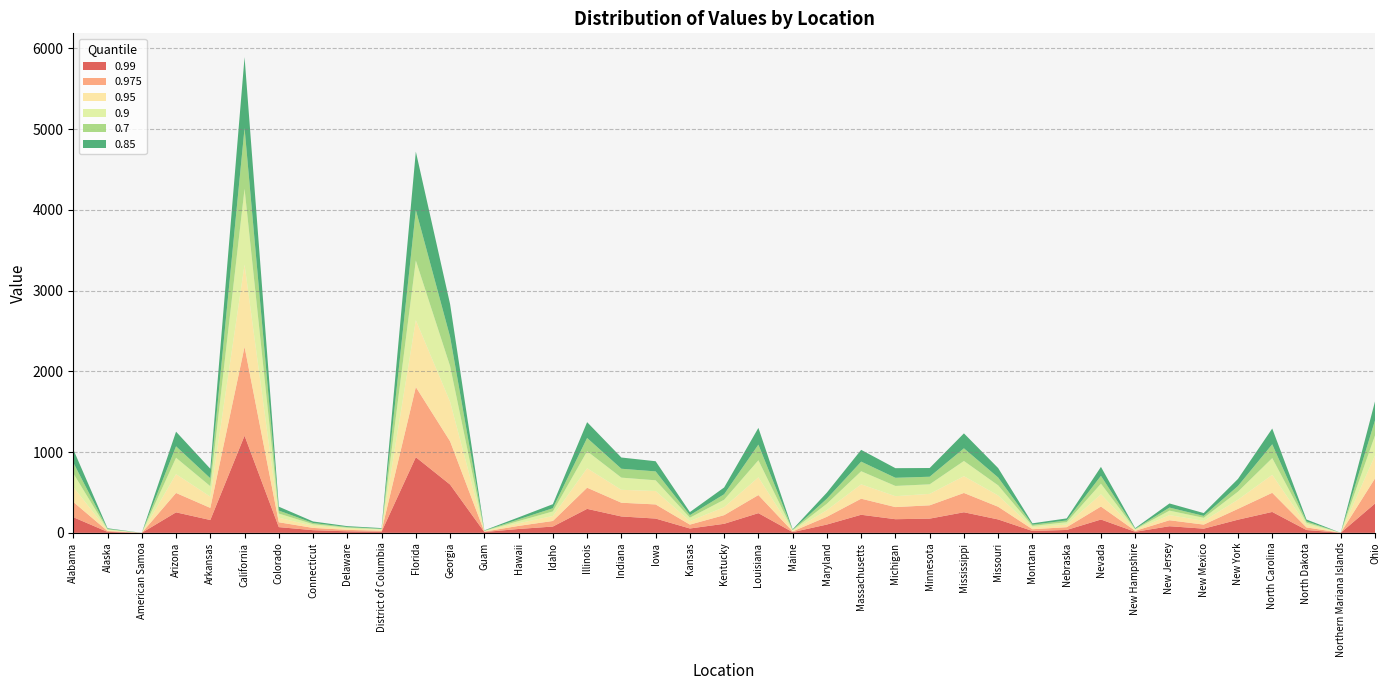

Reading left to right, what are all the values shown in this chart?

0.99: Alabama=194	Alaska=12	American Samoa=0	Arizona=254	Arkansas=159	California=1203	Colorado=71	Connecticut=33	Delaware=19	District of Columbia=14	Florida=937	Georgia=598	Guam=10	Hawaii=48	Idaho=78	Illinois=297	Indiana=203	Iowa=177	Kansas=54	Kentucky=112	Louisiana=244	Maine=9	Maryland=103	Massachusetts=224	Michigan=169	Minnesota=176	Mississippi=255	Missouri=166	Montana=23	Nebraska=36	Nevada=165	New Hampshire=13	New Jersey=82	New Mexico=52	New York=163	North Carolina=259	North Dakota=35	Northern Mariana Islands=1	Ohio=363
0.975: Alabama=189	Alaska=11	American Samoa=0	Arizona=240	Arkansas=150	California=1101	Colorado=60	Connecticut=28	Delaware=18	District of Columbia=12	Florida=869	Georgia=536	Guam=5	Hawaii=38	Idaho=69	Illinois=262	Indiana=170	Iowa=175	Kansas=48	Kentucky=107	Louisiana=224	Maine=9	Maryland=96	Massachusetts=199	Michigan=150	Minnesota=165	Mississippi=239	Missouri=157	Montana=22	Nebraska=34	Nevada=161	New Hampshire=12	New Jersey=74	New Mexico=50	New York=134	North Carolina=237	North Dakota=32	Northern Mariana Islands=0	Ohio=311
0.95: Alabama=185	Alaska=10	American Samoa=0	Arizona=233	Arkansas=140	California=1018	Colorado=57	Connecticut=25	Delaware=15	District of Columbia=11	Florida=828	Georgia=490	Guam=5	Hawaii=33	Idaho=62	Illinois=241	Indiana=160	Iowa=166	Kansas=44	Kentucky=99	Louisiana=220	Maine=8	Maryland=83	Massachusetts=178	Michigan=135	Minnesota=142	Mississippi=208	Missouri=140	Montana=21	Nebraska=33	Nevada=152	New Hampshire=11	New Jersey=64	New Mexico=46	New York=114	North Carolina=223	North Dakota=31	Northern Mariana Islands=0	Ohio=284
0.9: Alabama=169	Alaska=9	American Samoa=0	Arizona=203	Arkansas=129	California=939	Colorado=51	Connecticut=21	Delaware=12	District of Columbia=9	Florida=739	Georgia=441	Guam=4	Hawaii=27	Idaho=56	Illinois=211	Indiana=151	Iowa=133	Kansas=42	Kentucky=92	Louisiana=211	Maine=7	Maryland=79	Massachusetts=162	Michigan=127	Minnesota=118	Mississippi=188	Missouri=125	Montana=20	Nebraska=29	Nevada=131	New Hampshire=9	New Jersey=55	New Mexico=38	New York=99	North Carolina=207	North Dakota=27	Northern Mariana Islands=0	Ohio=248
0.7: Alabama=133	Alaska=7	American Samoa=0	Arizona=142	Arkansas=98	California=753	Colorado=37	Connecticut=15	Delaware=8	District of Columbia=5	Florida=626	Georgia=363	Guam=3	Hawaii=21	Idaho=40	Illinois=164	Indiana=110	Iowa=110	Kansas=31	Kentucky=68	Louisiana=194	Maine=5	Maryland=62	Massachusetts=119	Michigan=101	Minnesota=94	Mississippi=157	Missouri=97	Montana=15	Nebraska=22	Nevada=97	New Hampshire=6	New Jersey=38	New Mexico=24	New York=70	North Carolina=171	North Dakota=17	Northern Mariana Islands=0	Ohio=187
0.85: Alabama=164	Alaska=8	American Samoa=0	Arizona=181	Arkansas=118	California=878	Colorado=48	Connecticut=19	Delaware=11	District of Columbia=8	Florida=723	Georgia=405	Guam=4	Hawaii=25	Idaho=50	Illinois=196	Indiana=139	Iowa=126	Kansas=38	Kentucky=84	Louisiana=207	Maine=6	Maryland=76	Massachusetts=146	Michigan=119	Minnesota=108	Mississippi=185	Missouri=117	Montana=17	Nebraska=25	Nevada=111	New Hampshire=8	New Jersey=51	New Mexico=35	New York=88	North Carolina=195	North Dakota=23	Northern Mariana Islands=0	Ohio=235